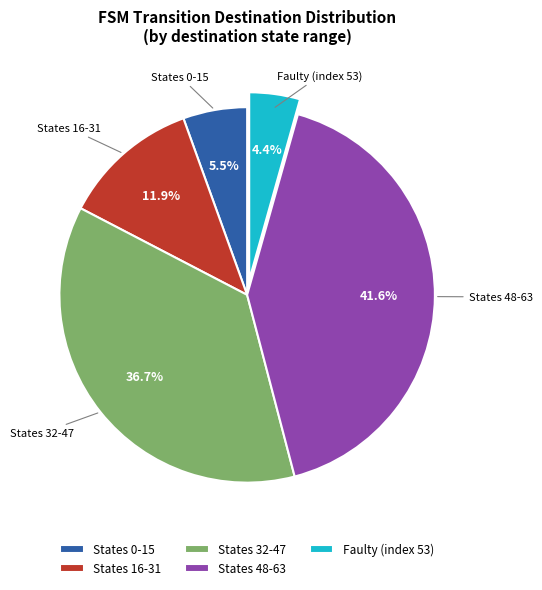

Which has a higher value, Faulty (index 53) or States 16-31?

States 16-31